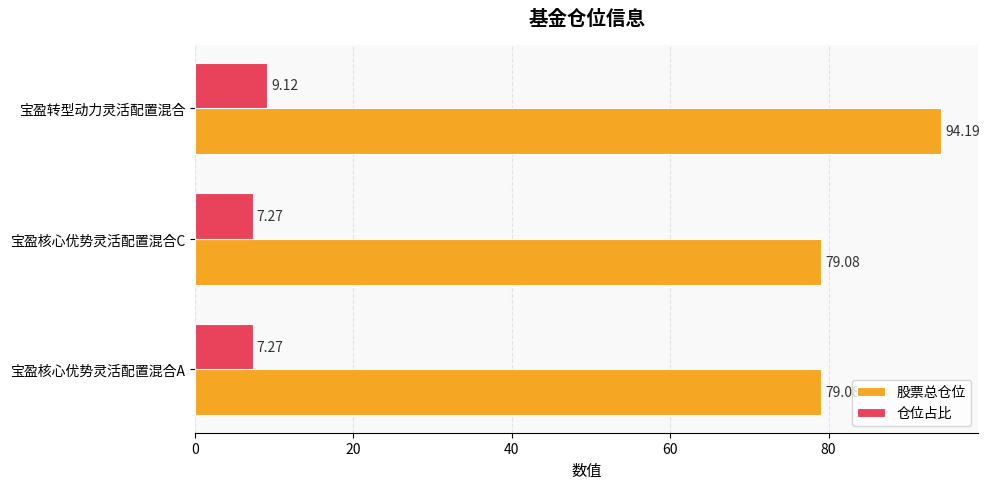

At which category is the sum across all series the highest?

宝盈转型动力灵活配置混合